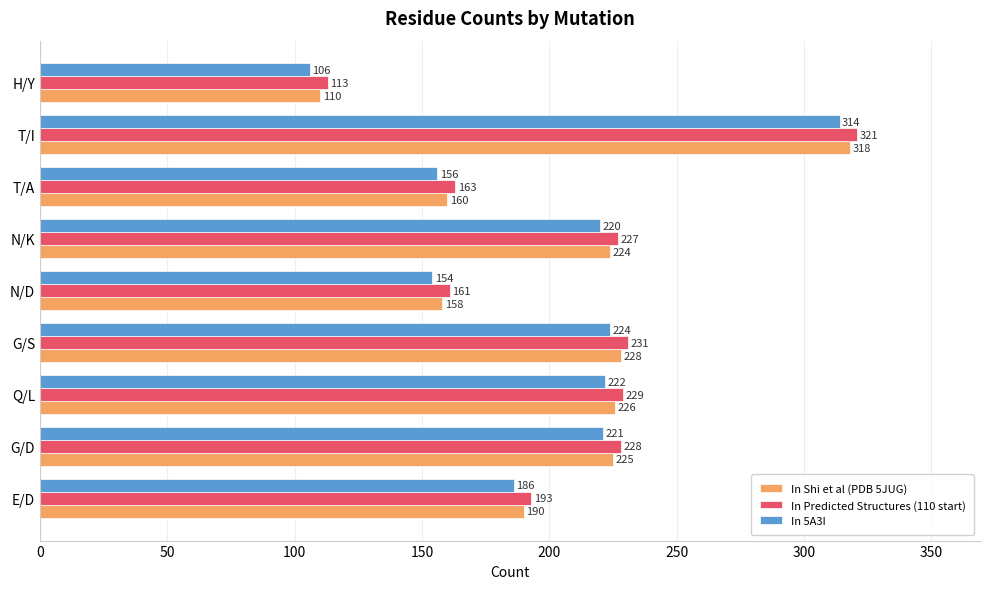

Where is In Predicted Structures (110 start) nearest to the value 217?

N/K